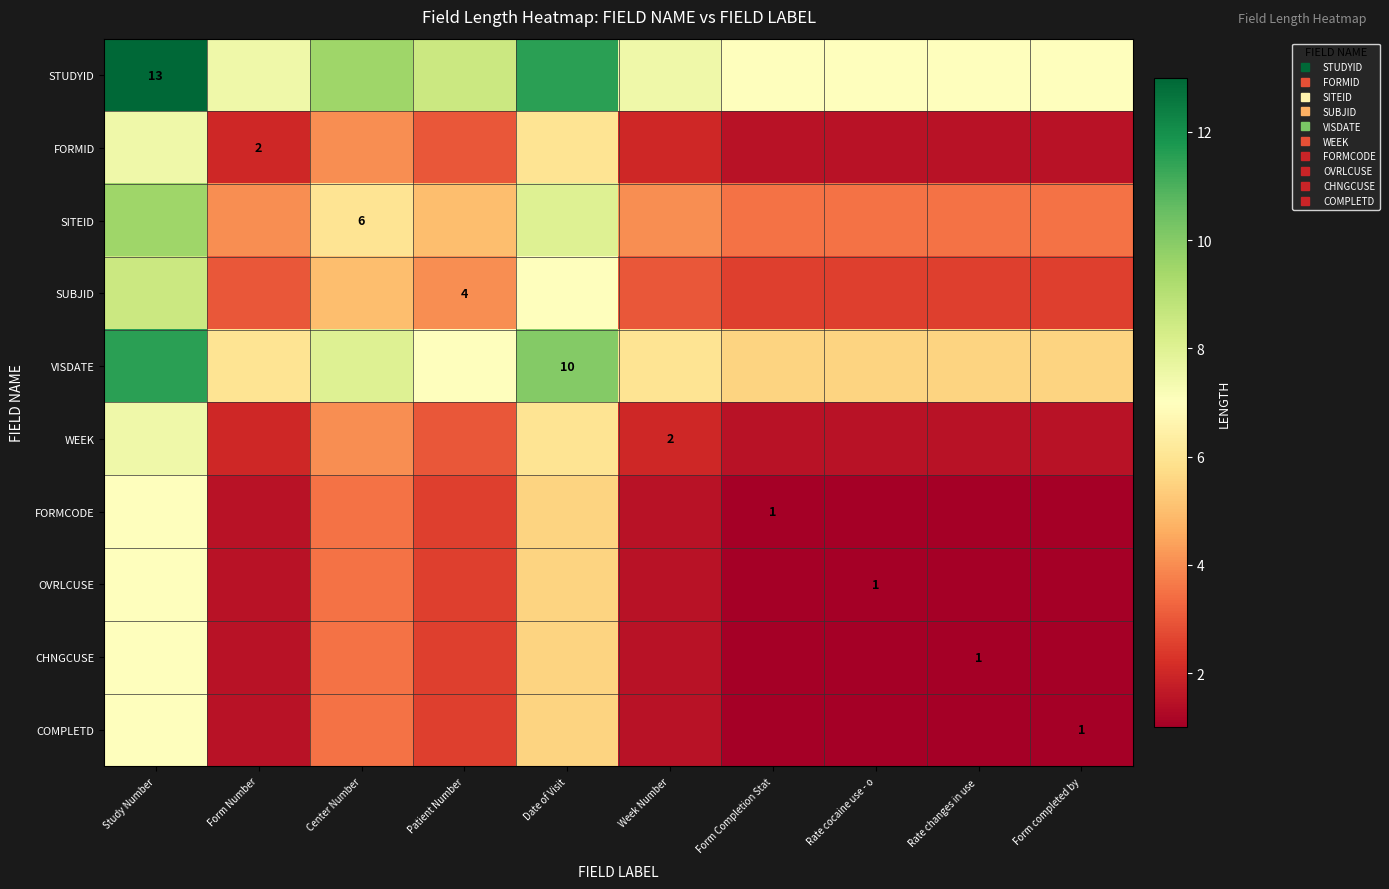

What is the difference between the second highest and second lowest values in the OVRLCUSE series?

4.5